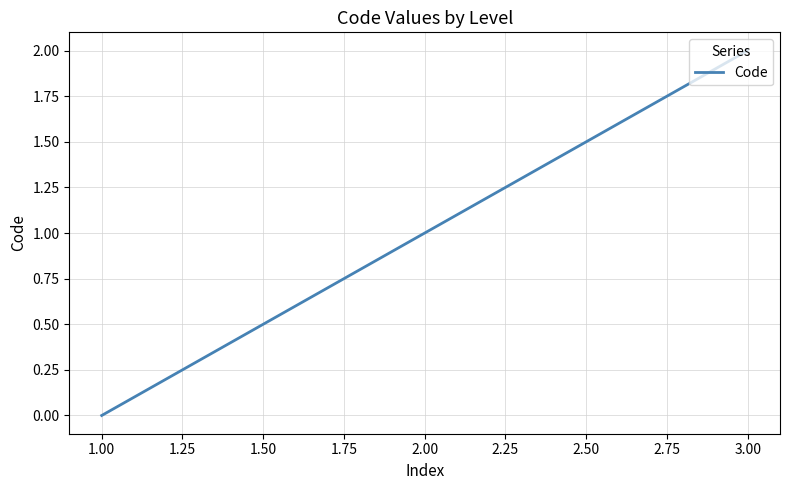

The value at 1.00 is 2. True or false?

False